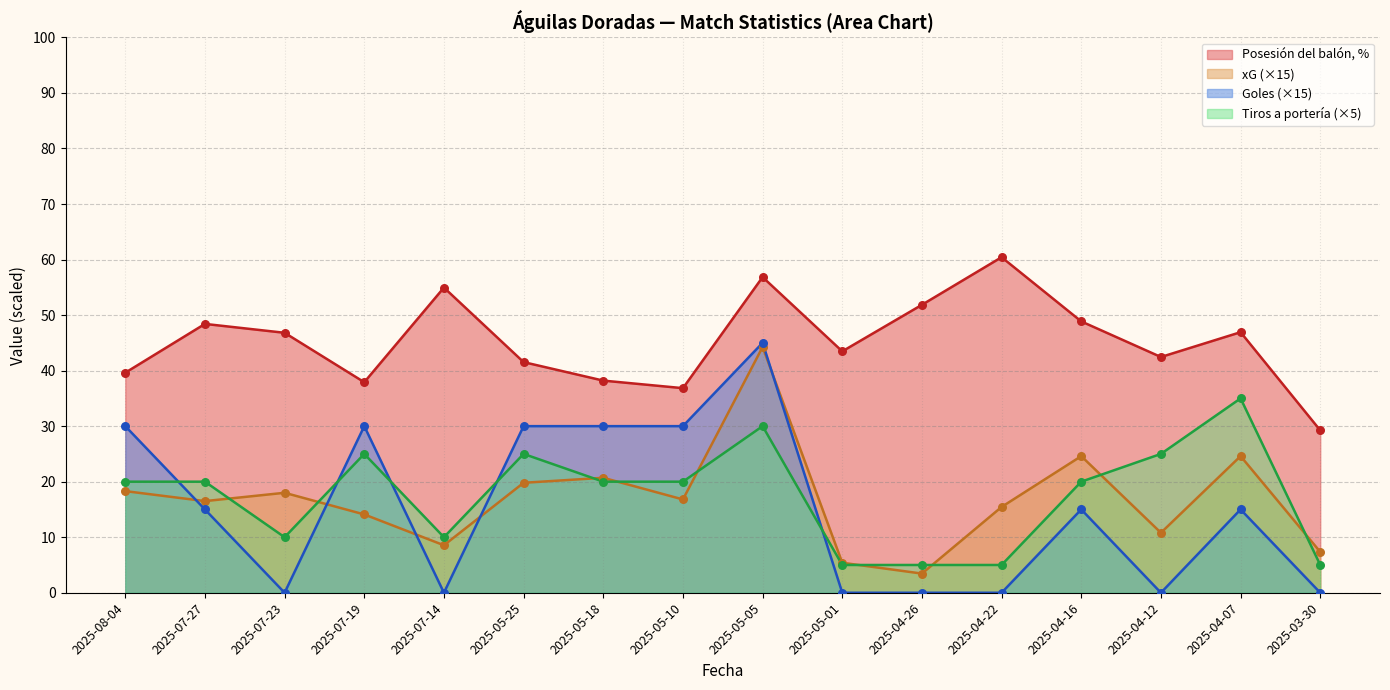

What is the total value across all series at 2025-04-16?

108.5